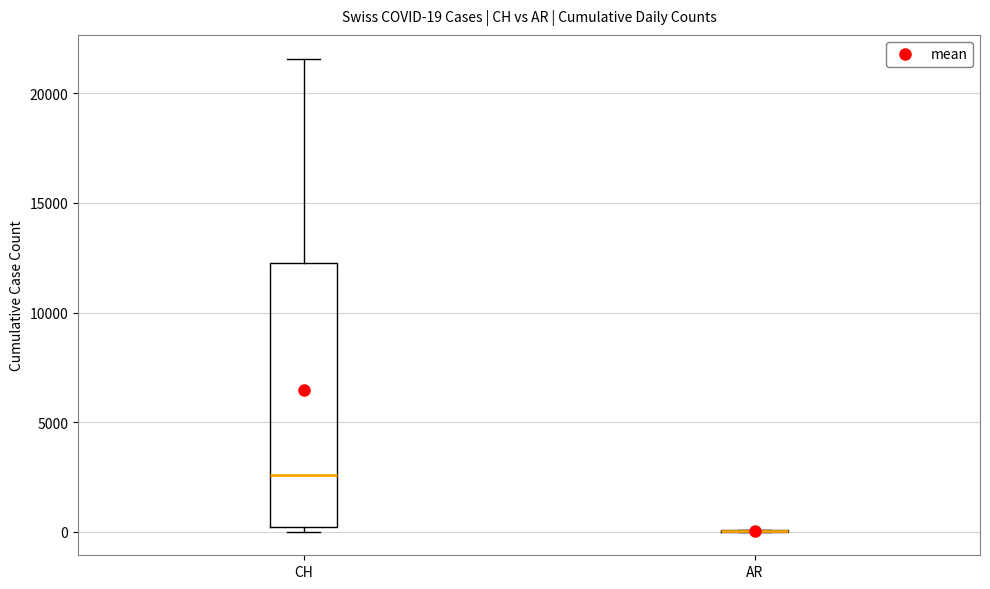

Which box is the tallest, from its lower edge to its upper edge?

CH